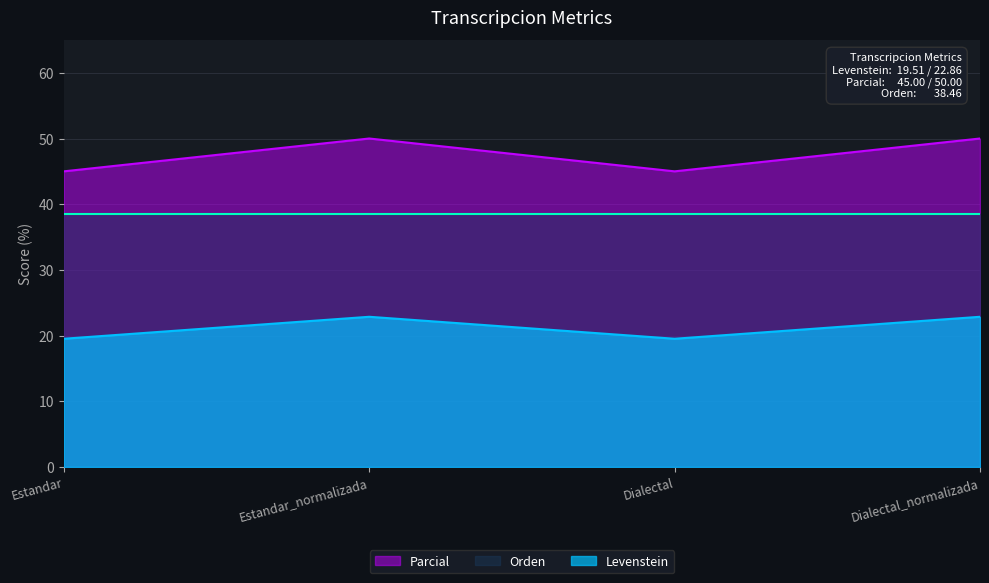

What is the difference between the maximum and minimum values in the Parcial series?

5.0